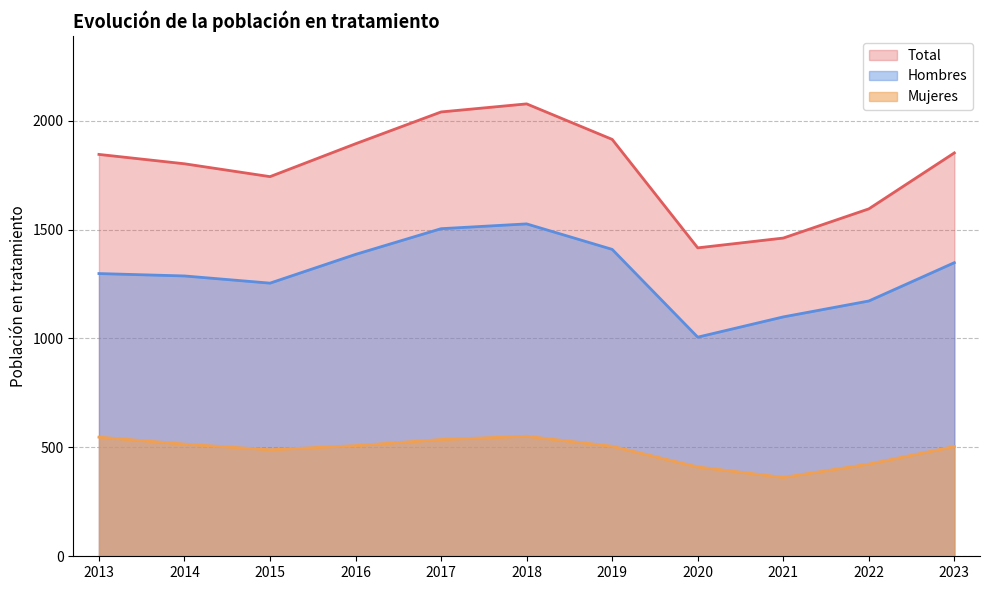

What is the value of the Mujeres point at the 5th from the left?

536